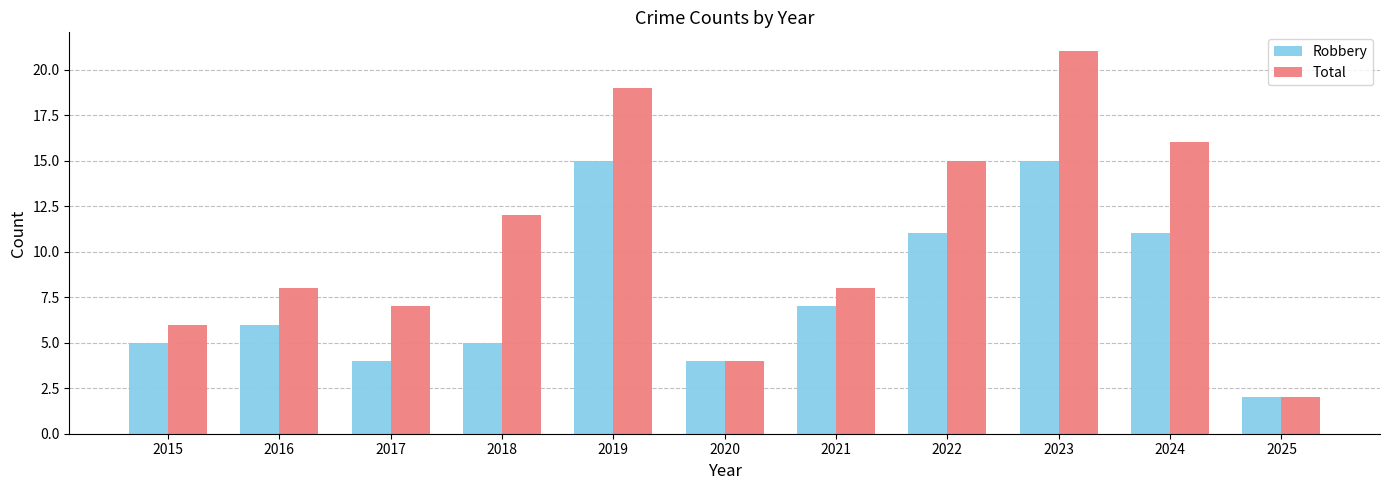

Between 2020 and 2021, which series saw the biggest shift?

Total